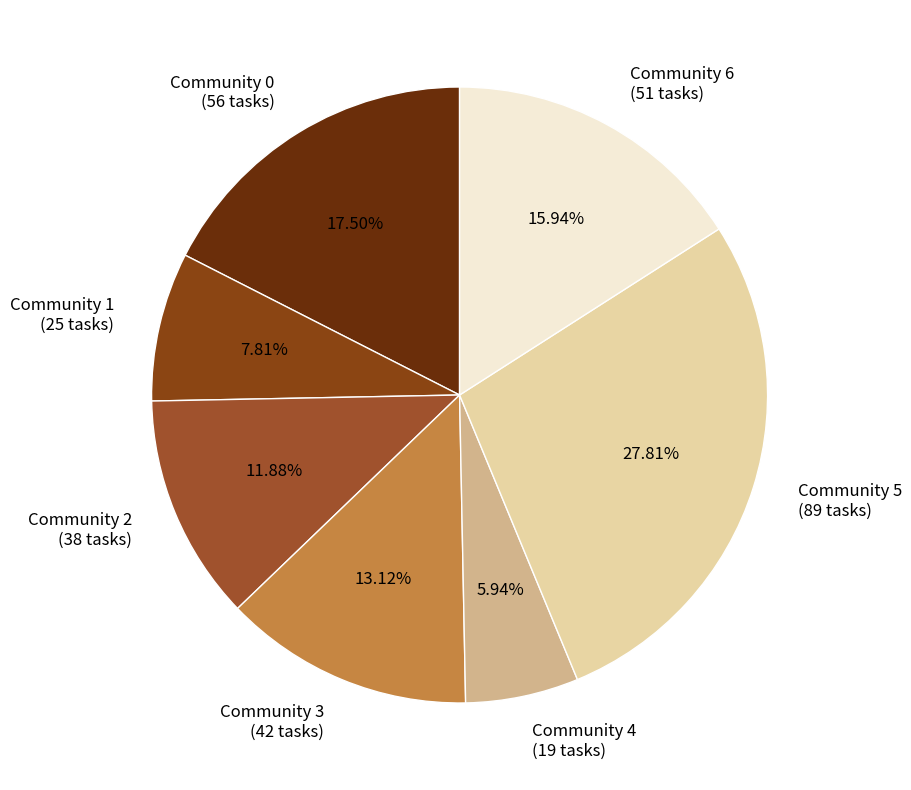

Which slice is the largest?

Community 5